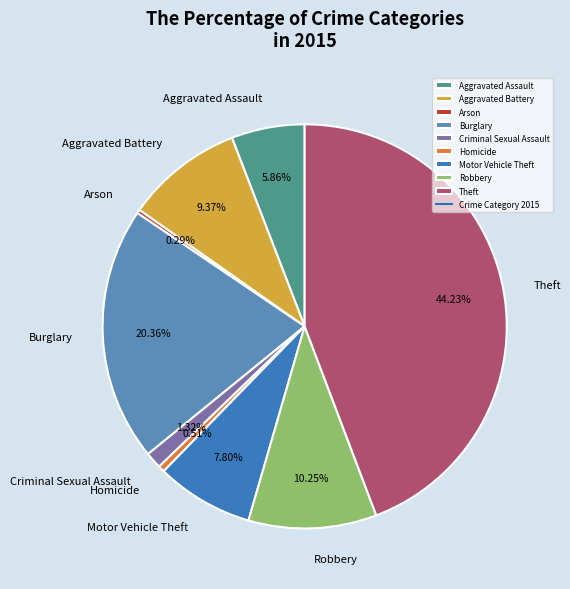

To the nearest percent, what is the difference between the largest and smallest slice percentages?

44%